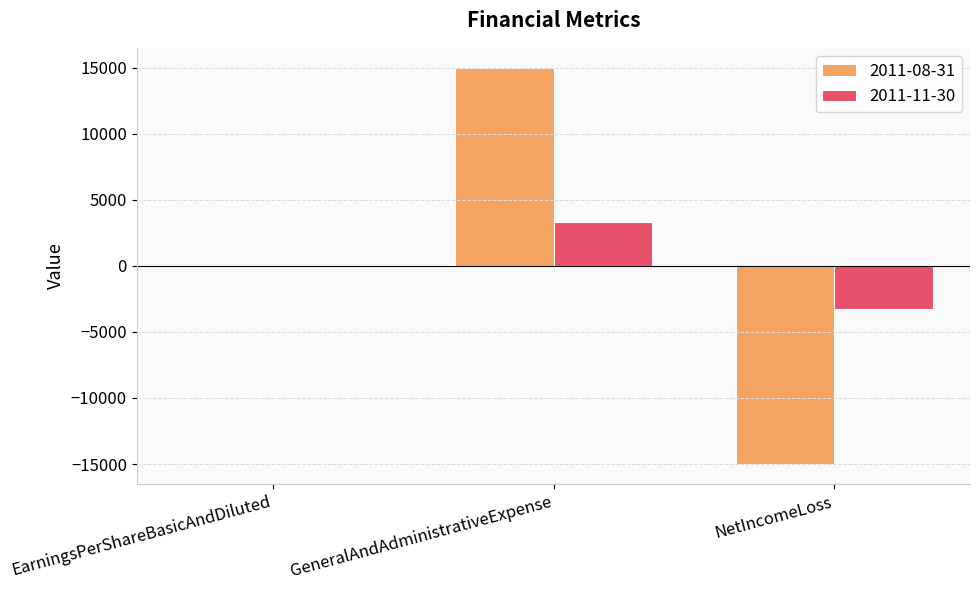

Between GeneralAndAdministrativeExpense and NetIncomeLoss, which series saw the biggest shift?

2011-08-31